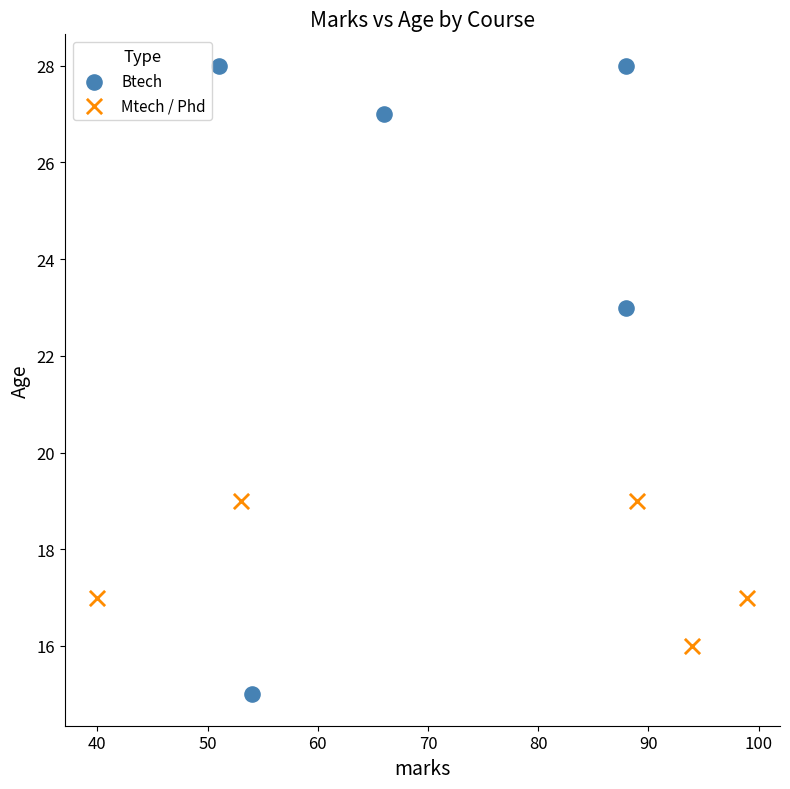

Which series has the widest spread of Y values?

Btech